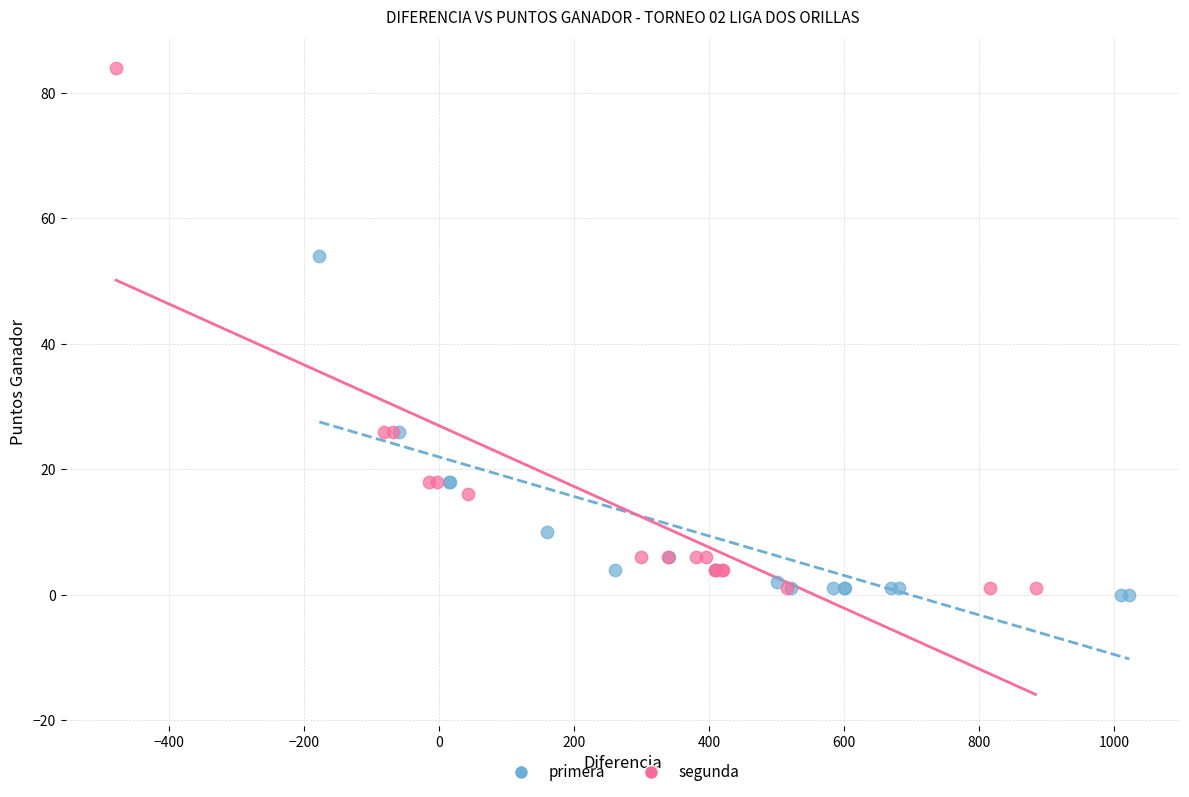

What are all the series names shown in the legend?

primera, segunda